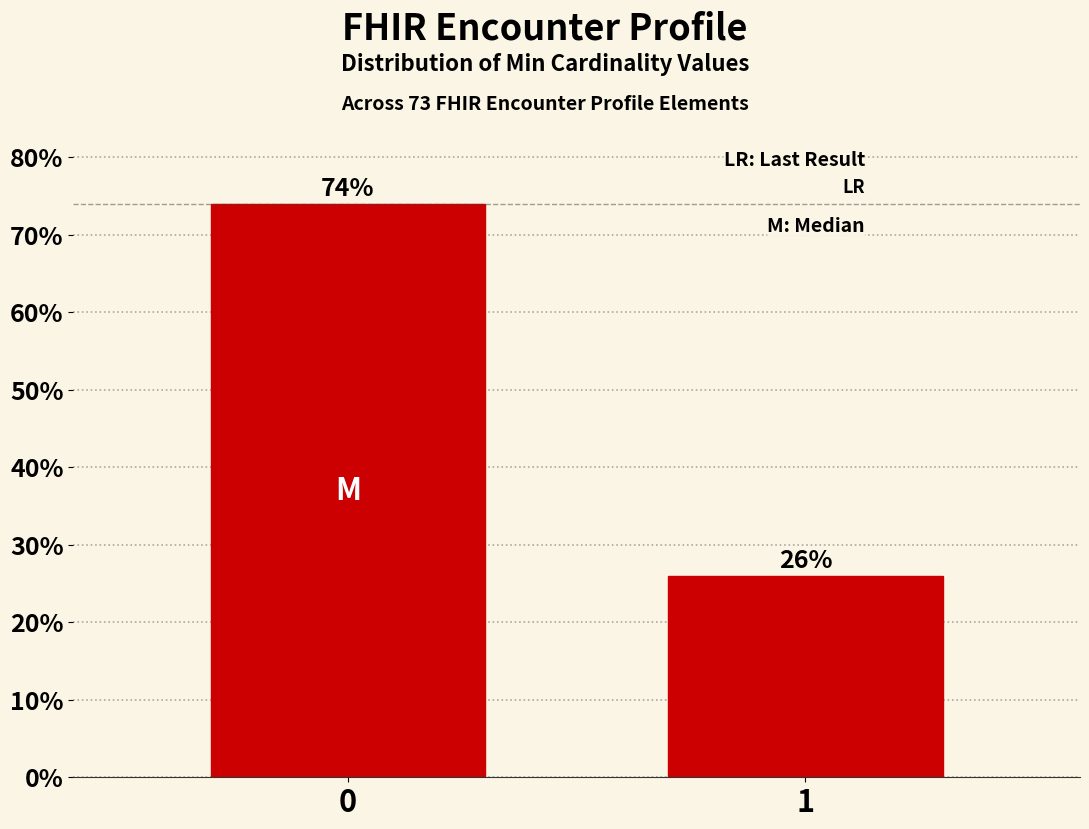

Reading left to right, extract all data points from this chart.

74.0	26.0